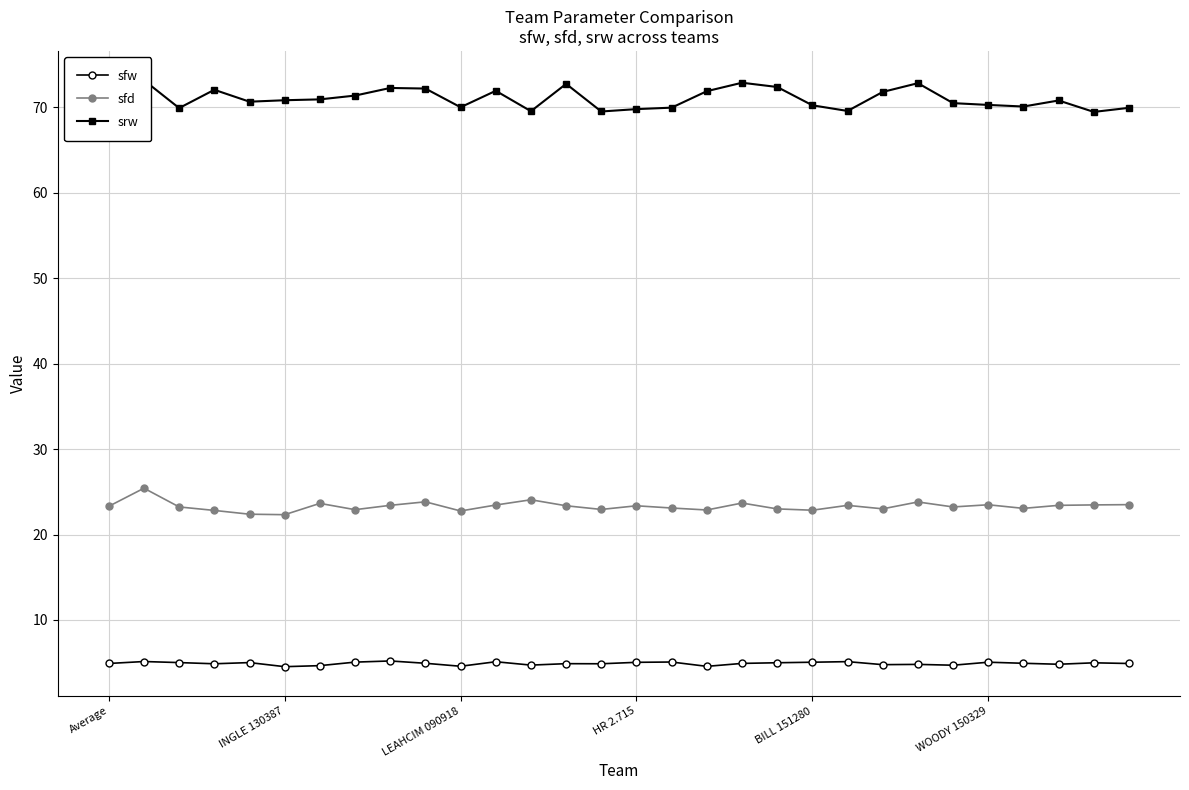

Rank the series by their maximum value, from lowest to highest.

sfw, sfd, srw